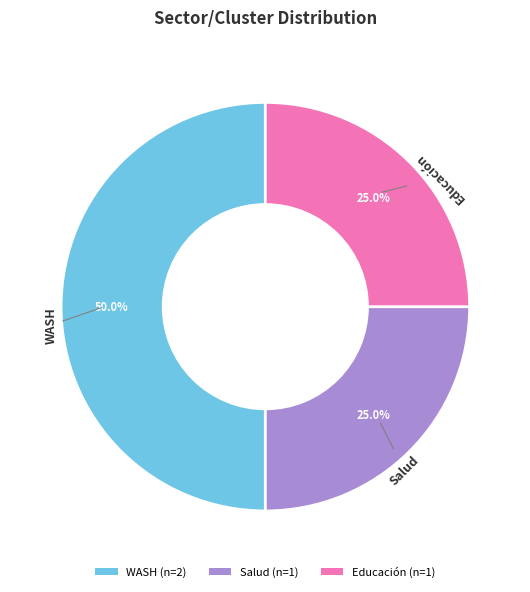

What is the largest slice in the pie chart?

WASH